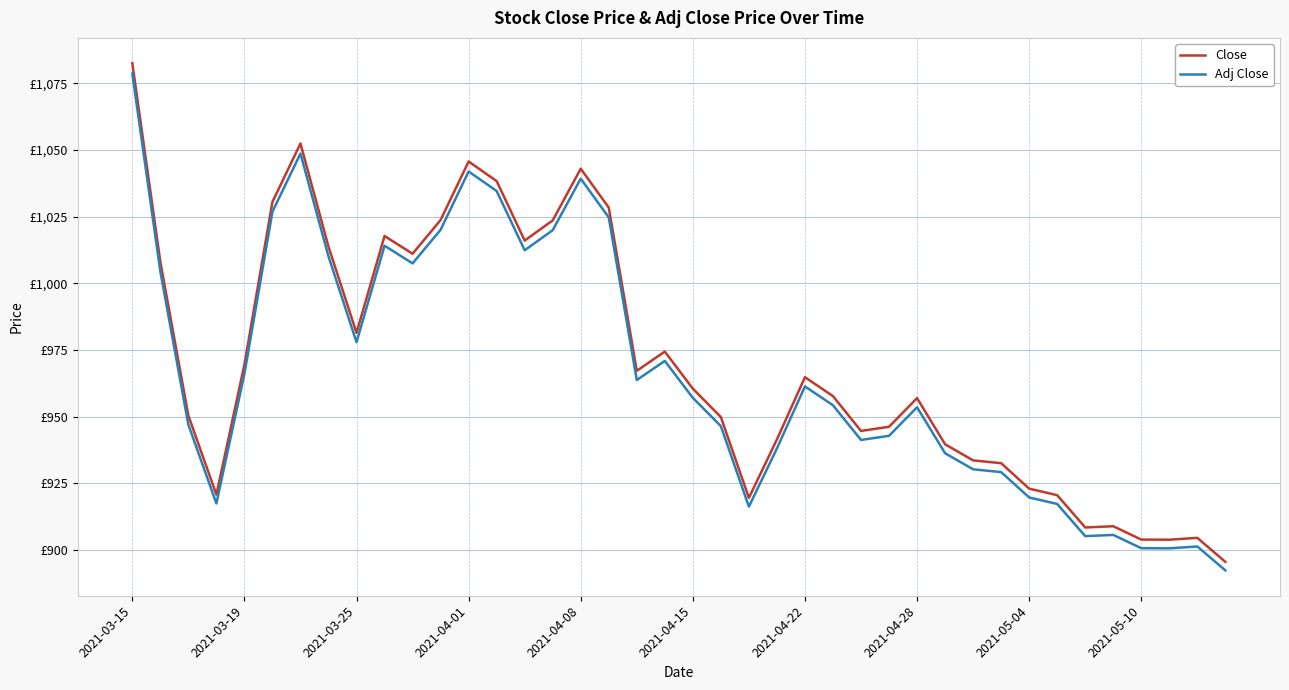

What are all the series names shown in the legend?

Close, Adj Close